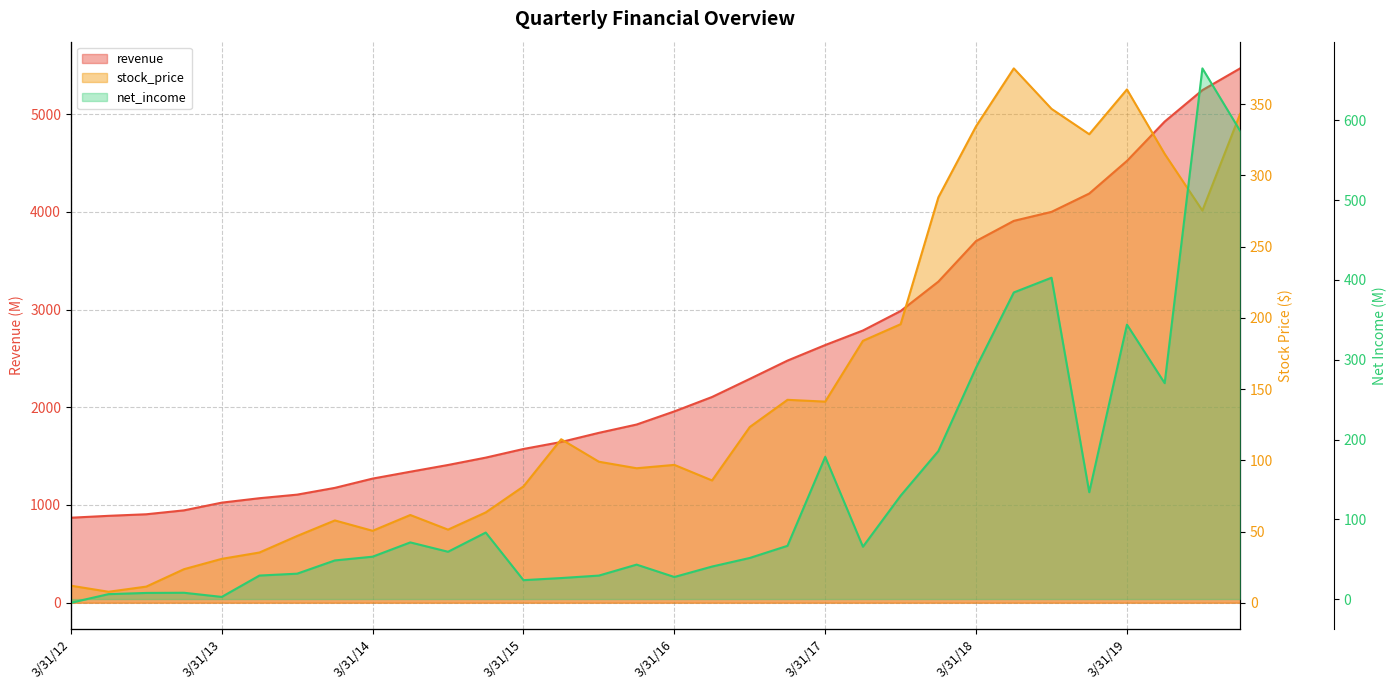

What position from the right is 6/30/18?

7